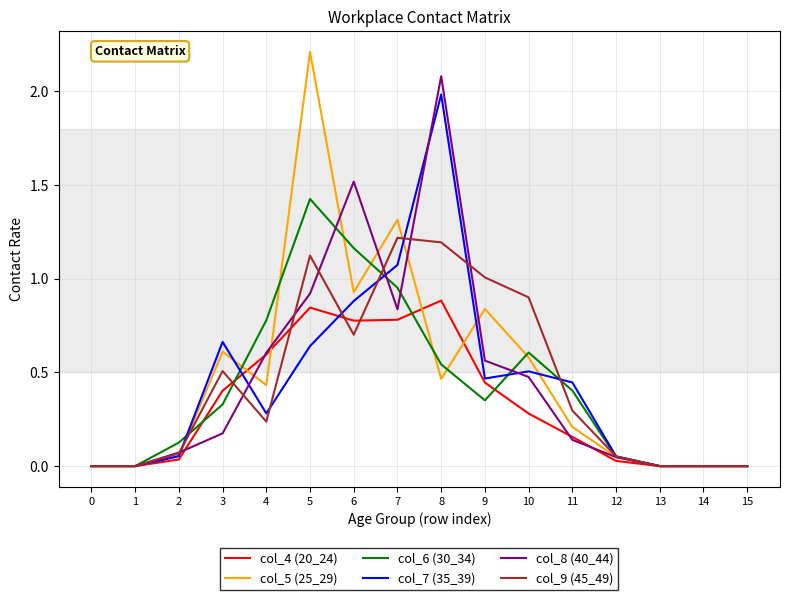

Is it true that col_7 (35_39) equals 0.0 at 0?

True